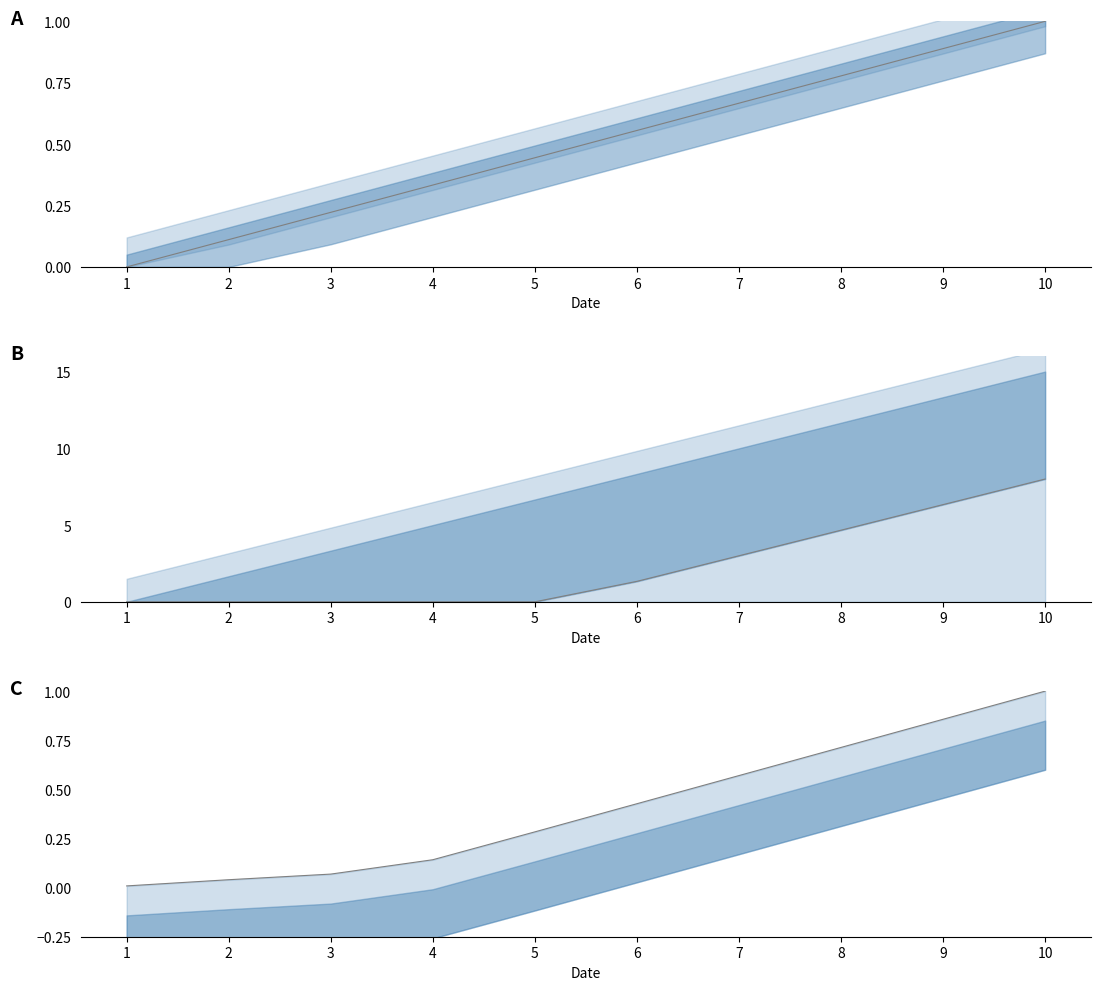

What is the value of the price point at the 3rd from the left?

0.1